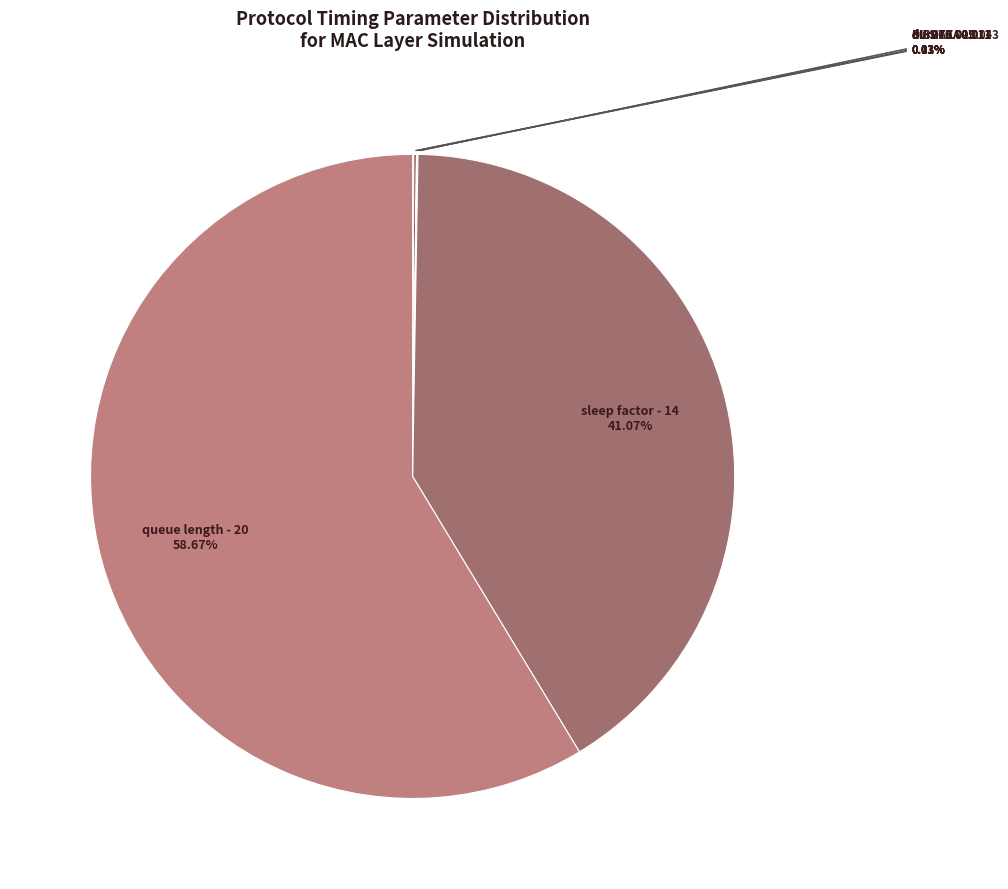

To the nearest percent, what is the average slice percentage?

12%